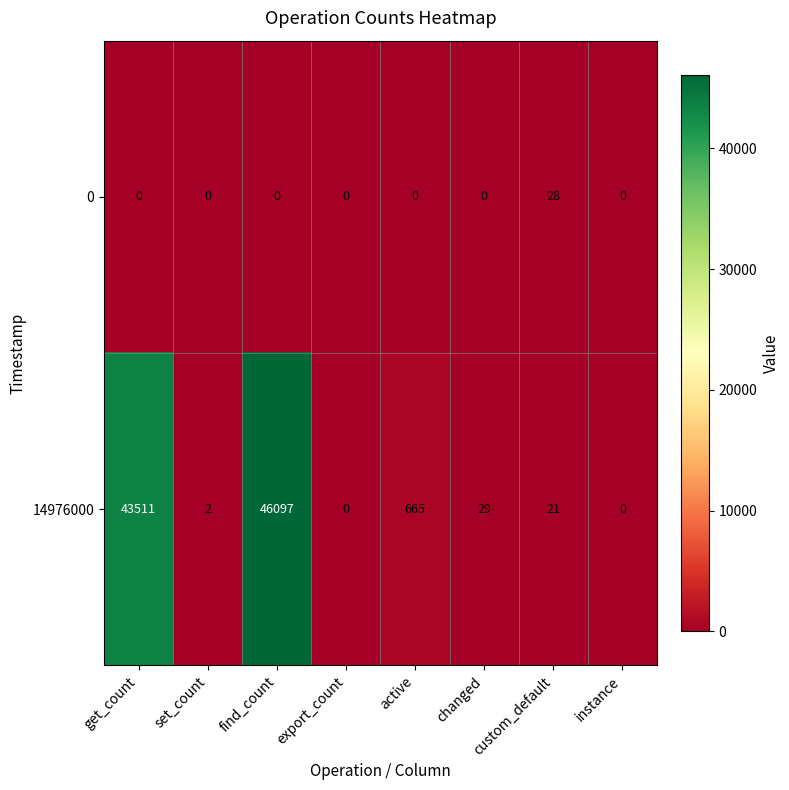

Which series changed the most between find_count and active?

14976000